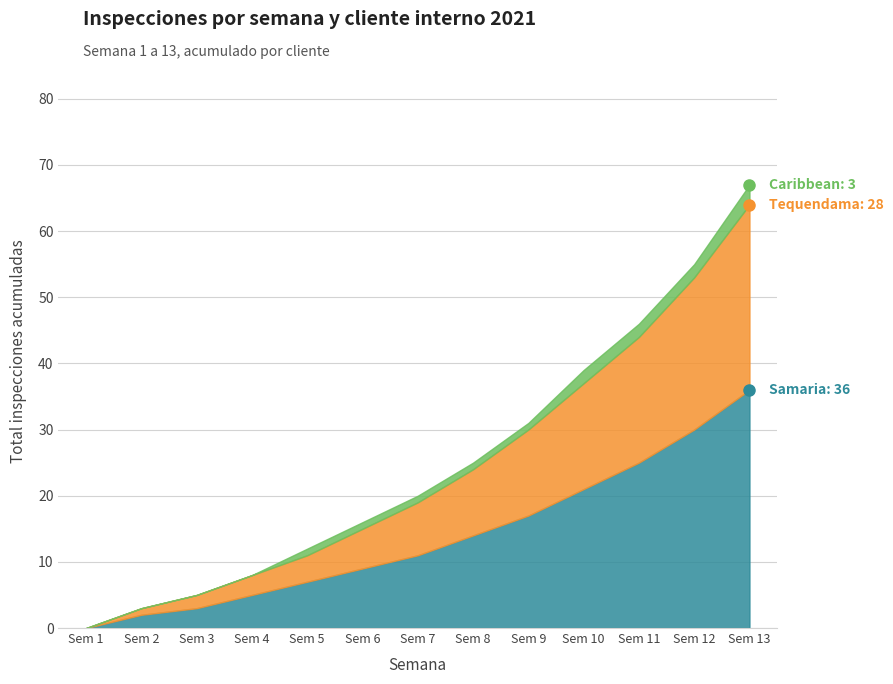

What is the value of the Samaria point at the 10th from the left?

21